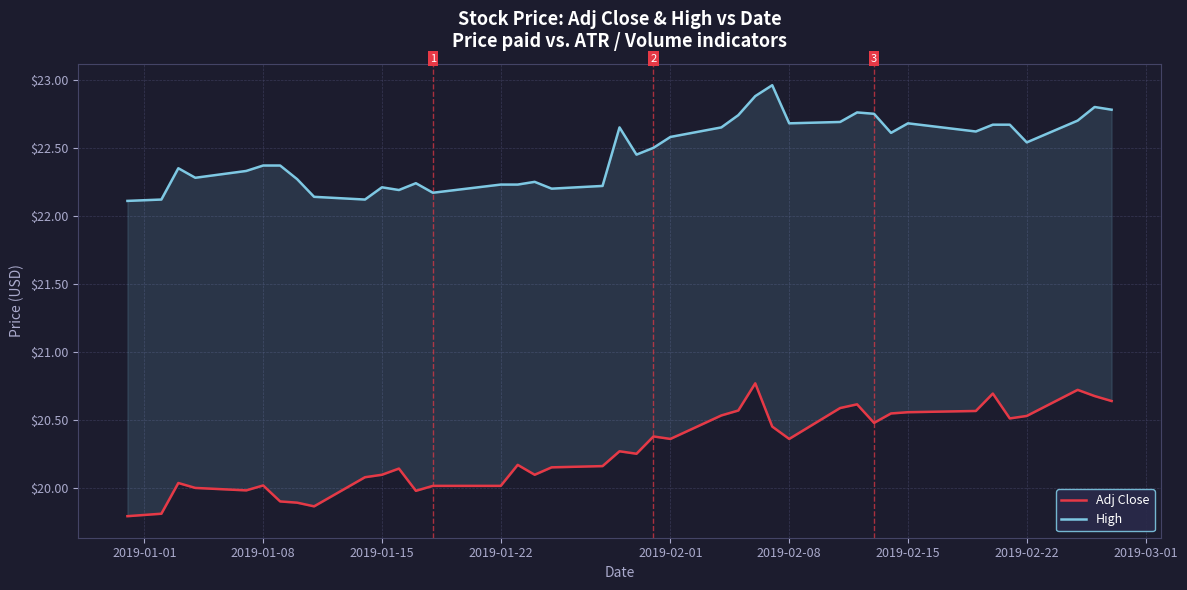

What is the lowest value of the High series?

22.1